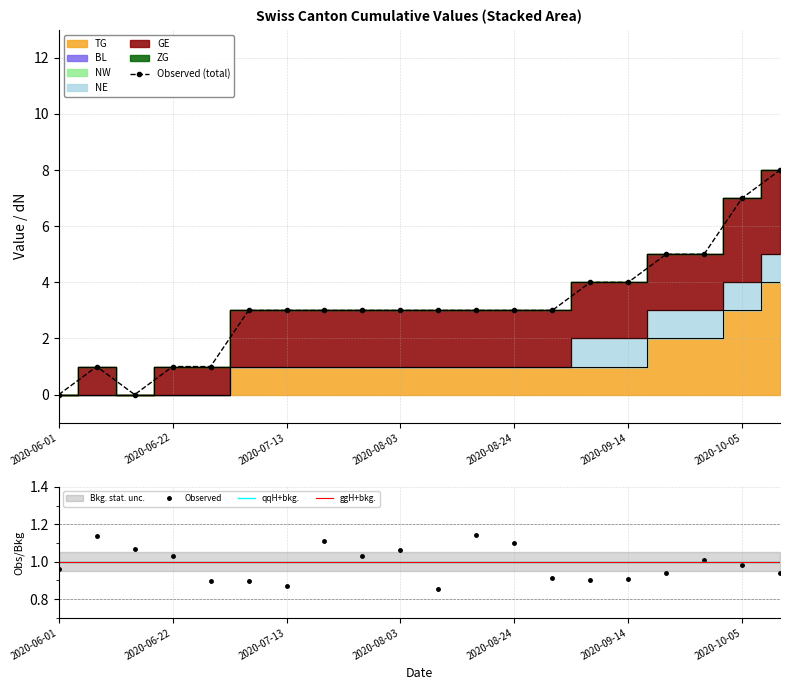

At which category does the chart reach its peak across all series?

19